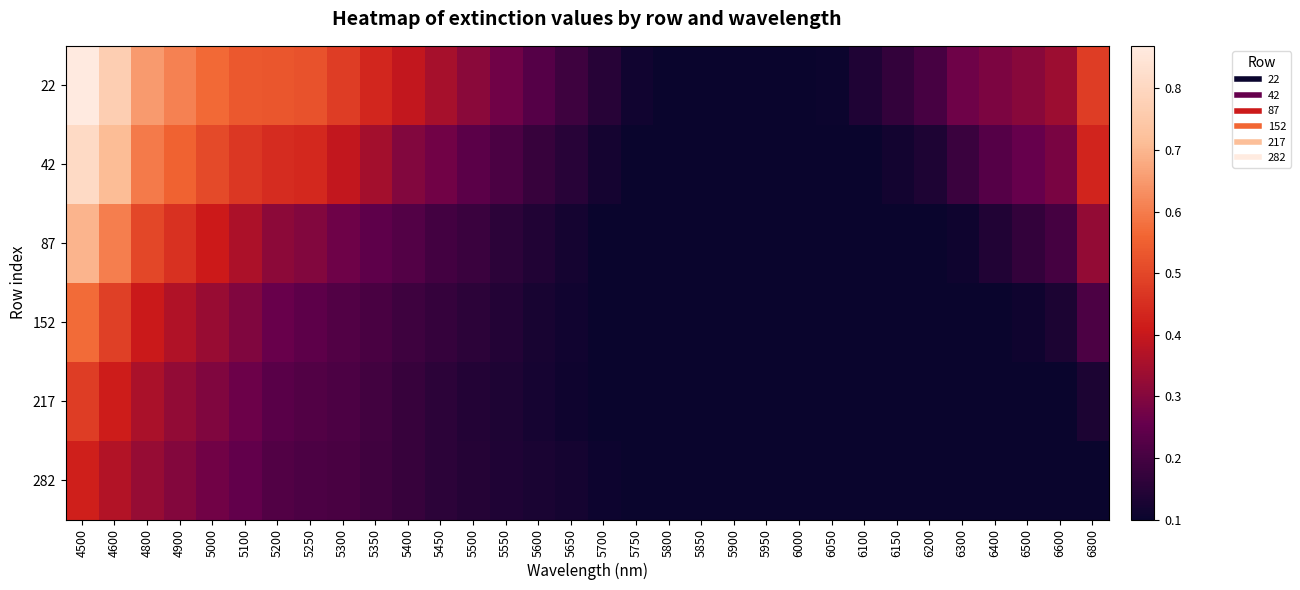

At 4900, list the series in order from smallest to largest.

282, 217, 152, 87, 42, 22